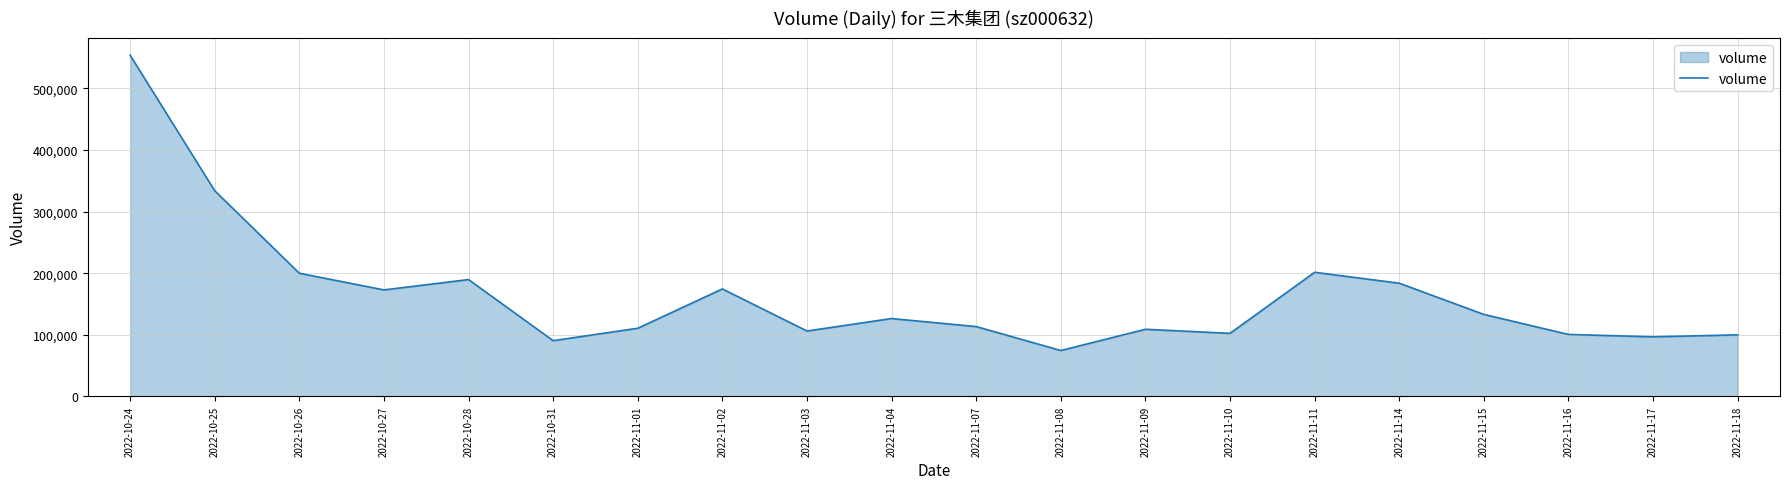

Does the chart have visible grid lines?

Yes